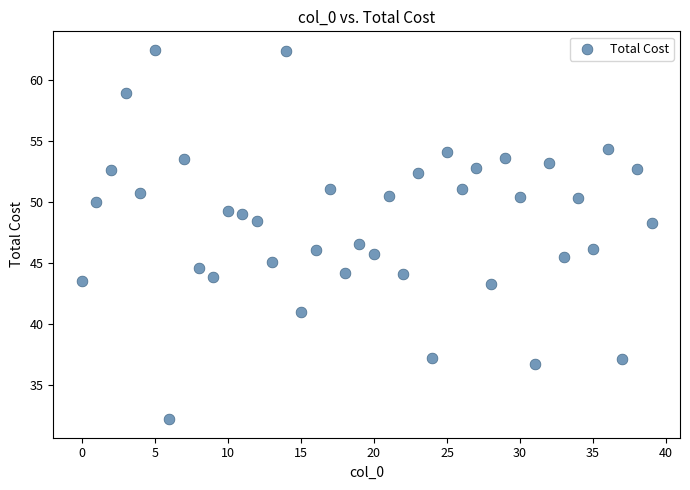

What is the range of Y values (max minus min)?

30.3